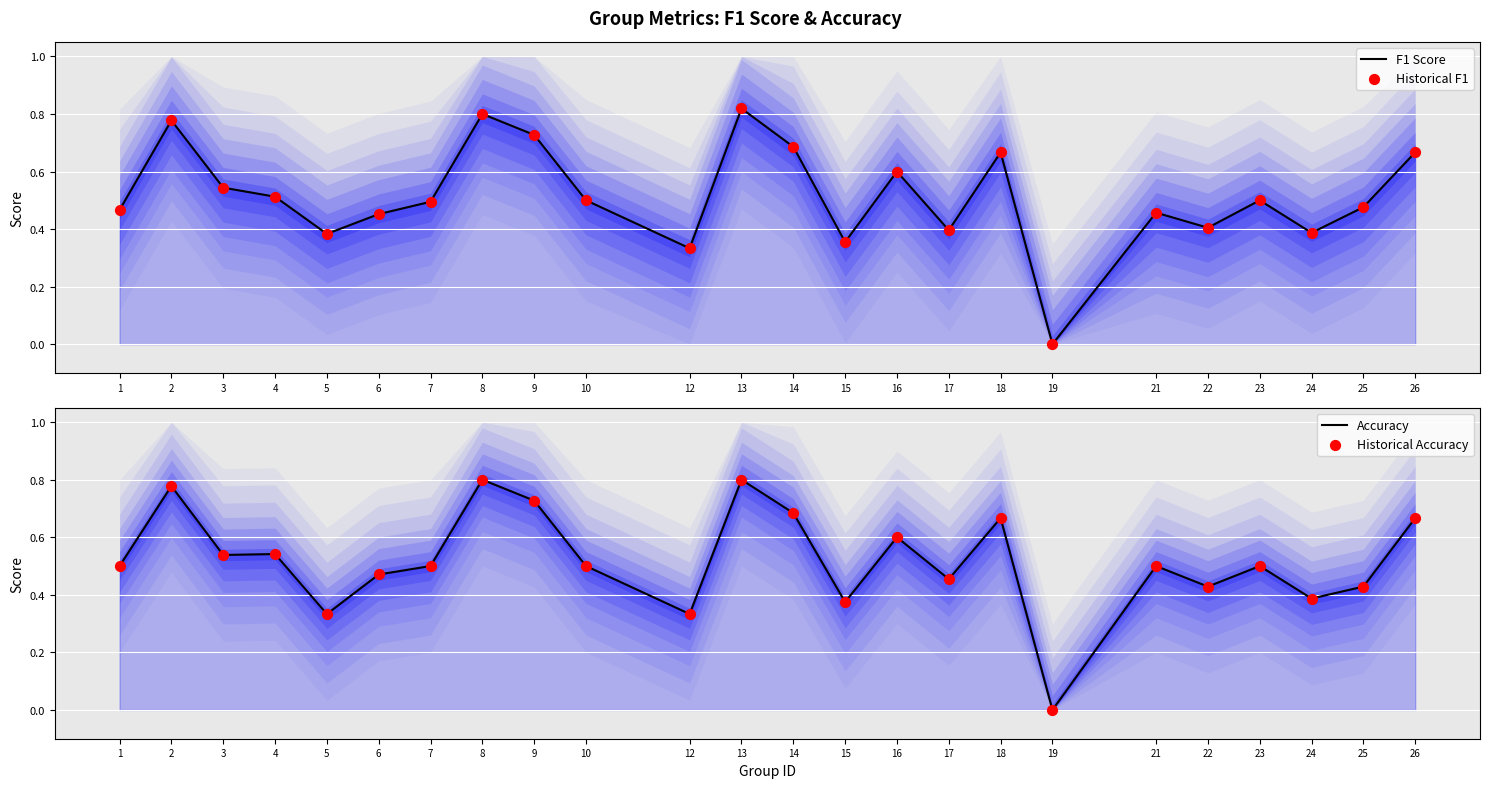

What are all the series names shown in the legend?

F1 Score, Historical F1, Accuracy, Historical Accuracy